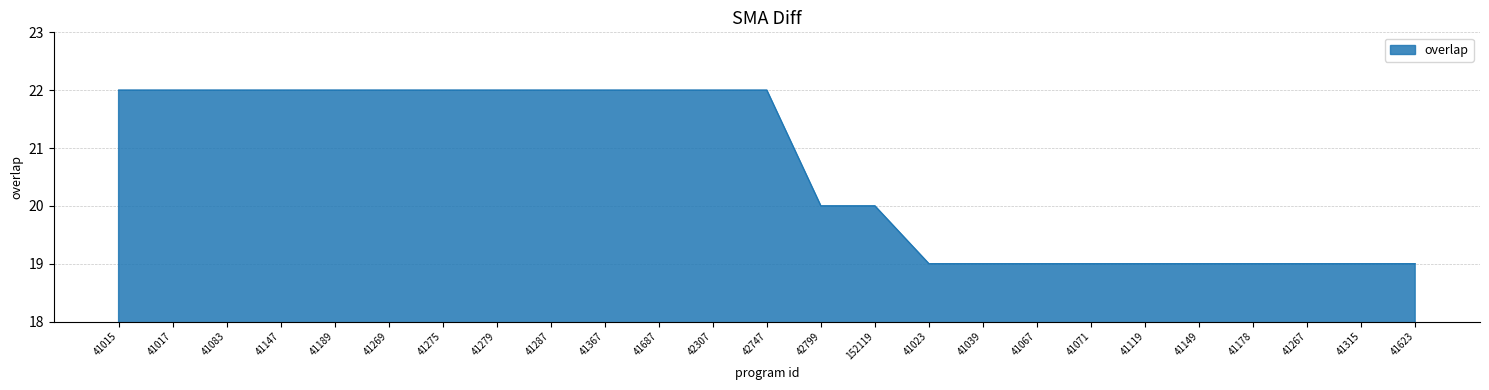

What is the minimum value shown in the chart?

19